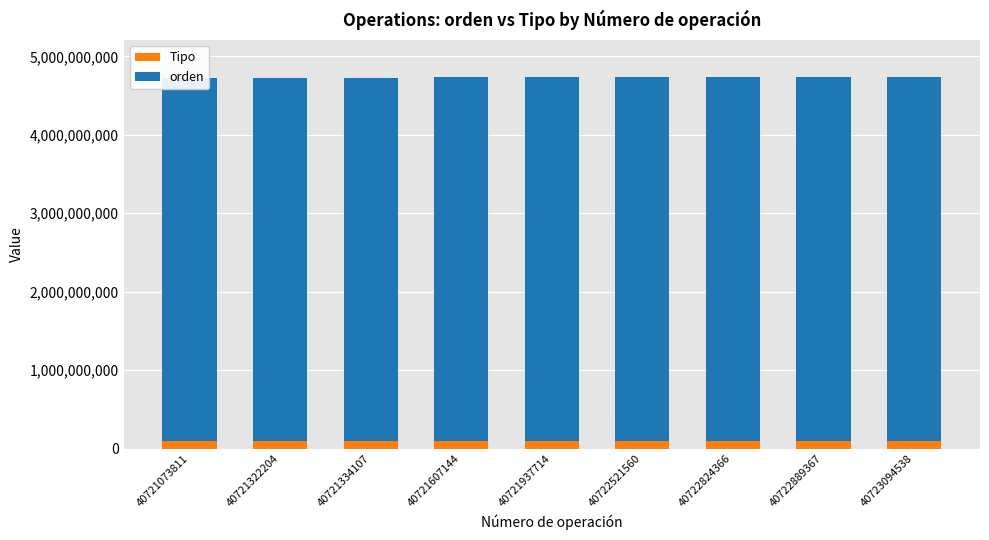

At how many categories does at least one series exceed 1113439769?

9